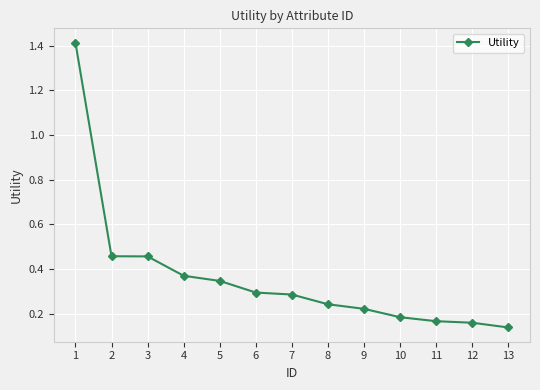

The value at 2 is 0.1. True or false?

False